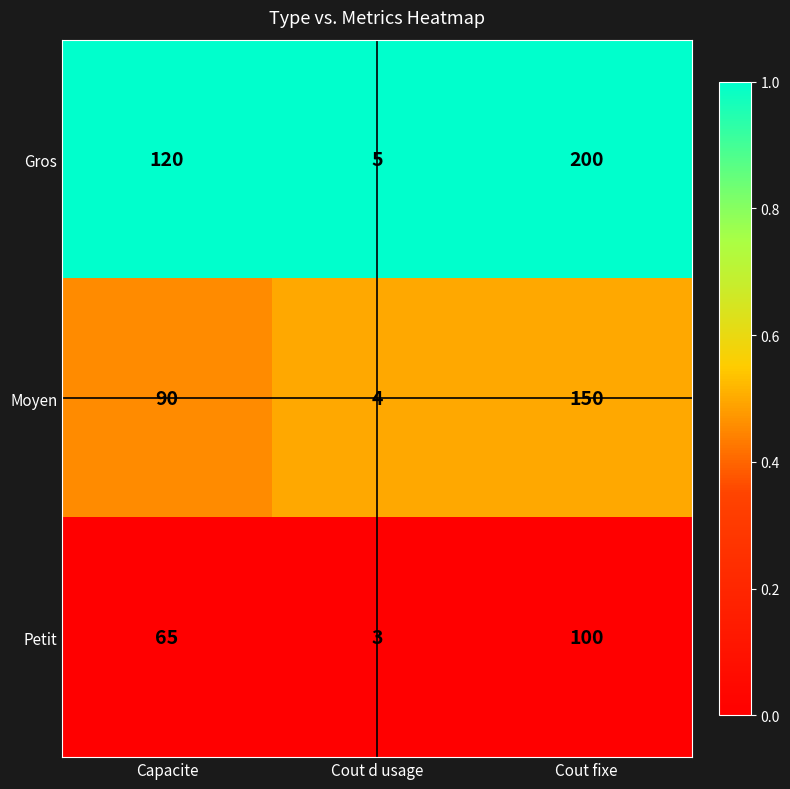

Rank the series by their average value, from highest to lowest.

Gros, Moyen, Petit